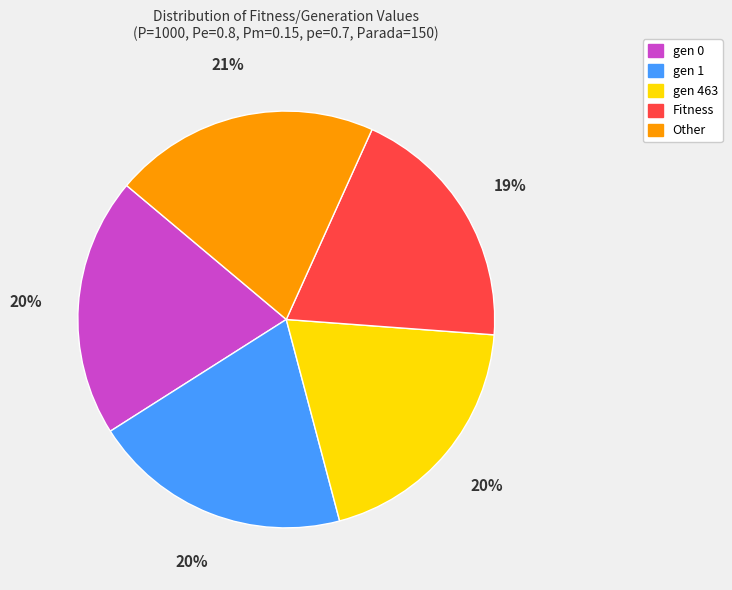

To the nearest percent, what is the combined percentage of gen 1 and gen 463?

40%